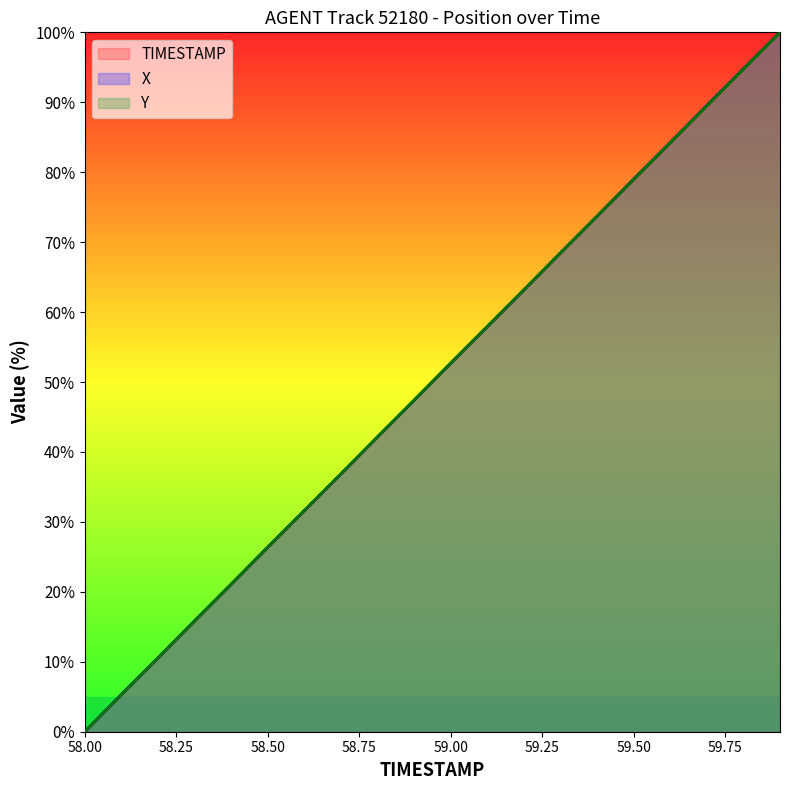

Reading left to right, what are all the values shown in this chart?

TIMESTAMP: 58.0=0.0	58.1=5.3	58.2=10.5	58.3=15.8	58.4=21.1	58.5=26.3	58.6=31.6	58.7=36.8	58.8=42.1	58.9=47.4	59.0=52.6	59.1=57.9	59.2=63.2	59.3=68.4	59.4=73.7	59.5=78.9	59.6=84.2	59.7=89.5	59.8=94.7	59.9=100.0
X: 58.0=0.0	58.1=5.3	58.2=10.5	58.3=15.9	58.4=21.1	58.5=26.4	58.6=31.6	58.7=36.8	58.8=42.2	58.9=47.4	59.0=52.7	59.1=57.9	59.2=63.2	59.3=68.5	59.4=73.7	59.5=79.0	59.6=84.2	59.7=89.6	59.8=94.8	59.9=100.0
Y: 58.0=0.0	58.1=5.3	58.2=10.5	58.3=15.8	58.4=21.1	58.5=26.3	58.6=31.6	58.7=36.9	58.8=42.2	58.9=47.4	59.0=52.7	59.1=57.9	59.2=63.2	59.3=68.4	59.4=73.7	59.5=79.0	59.6=84.2	59.7=89.5	59.8=94.7	59.9=100.0